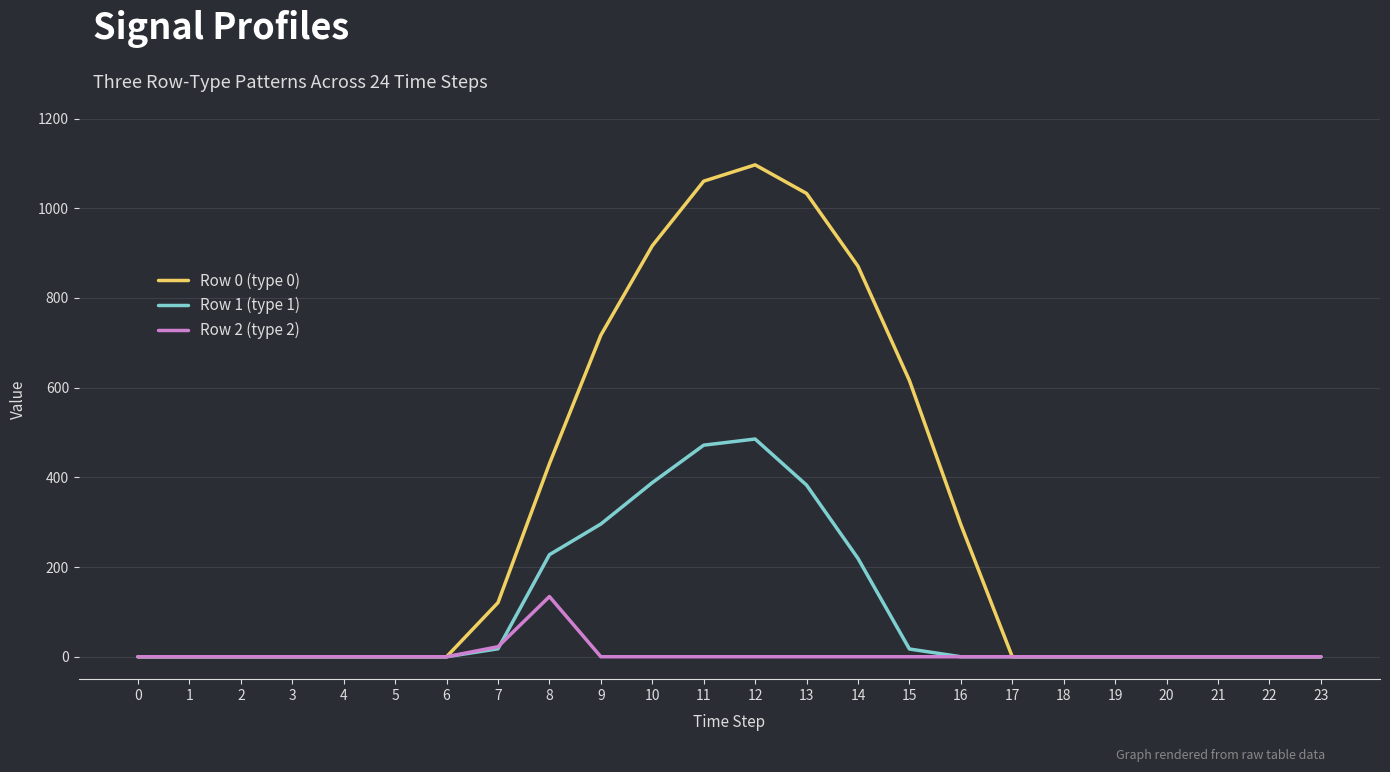

What are all the series names shown in the legend?

Row 0 (type 0), Row 1 (type 1), Row 2 (type 2)